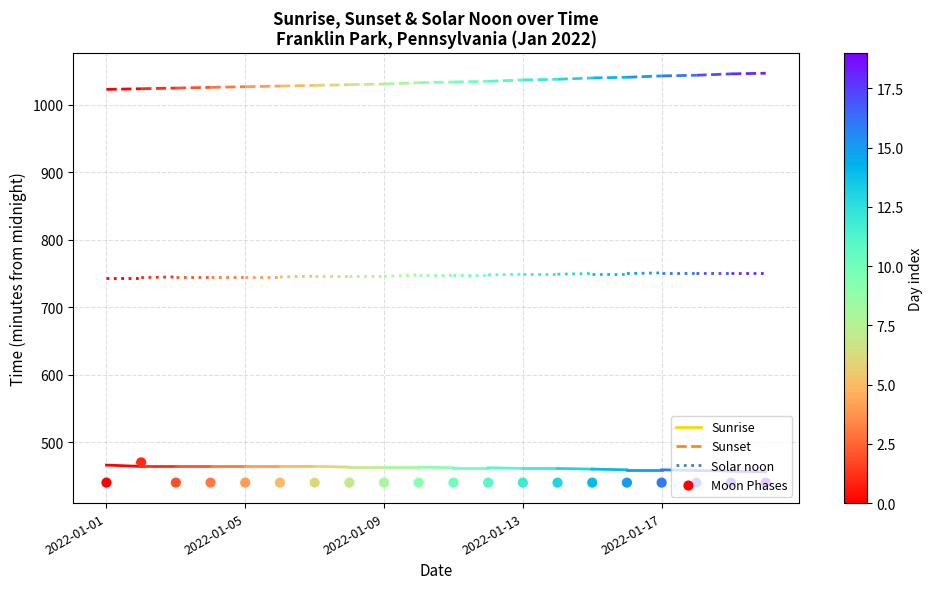

Between 14 and 11, which is larger?

14